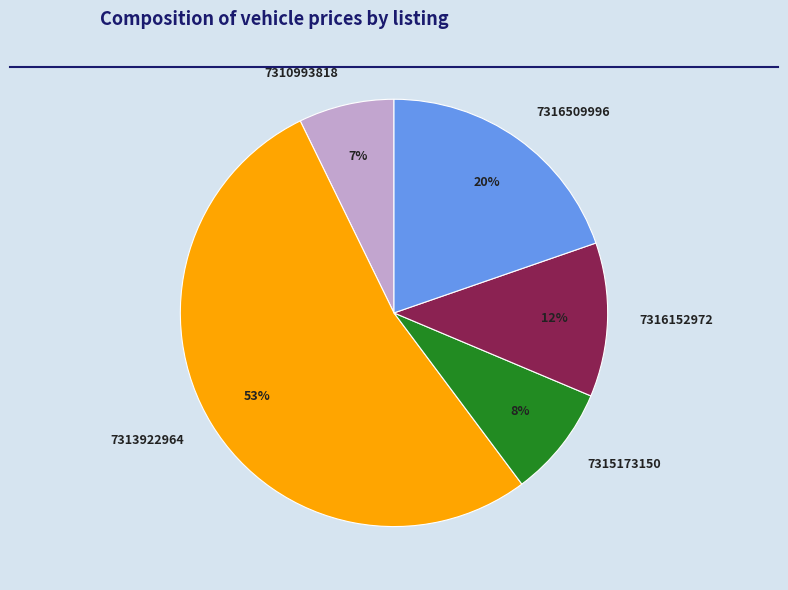

Do 7310993818 and 7316509996 together represent more than half of the pie?

No